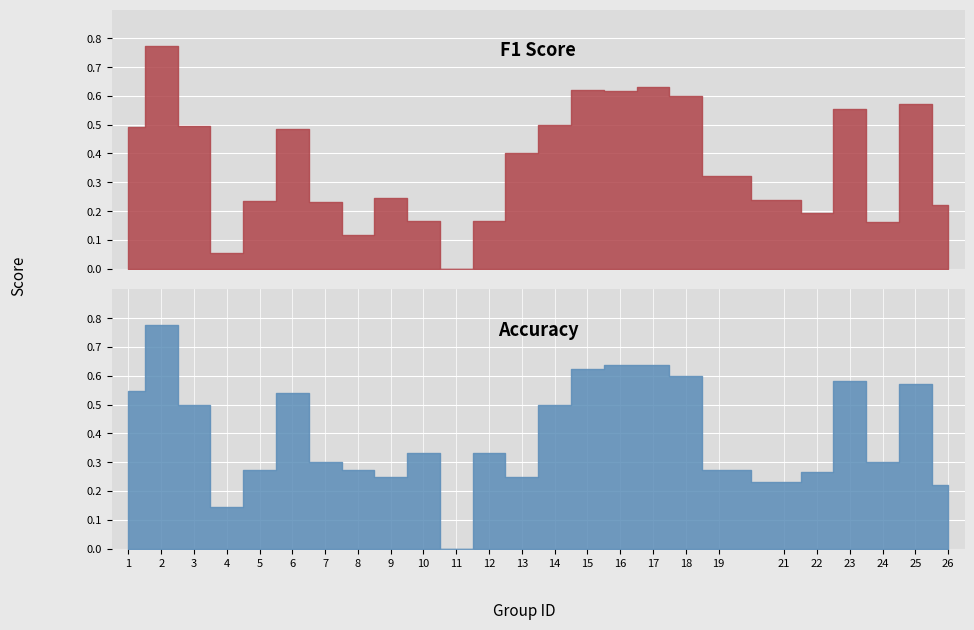

True or false: accuracy and f1 cross at least once.

True